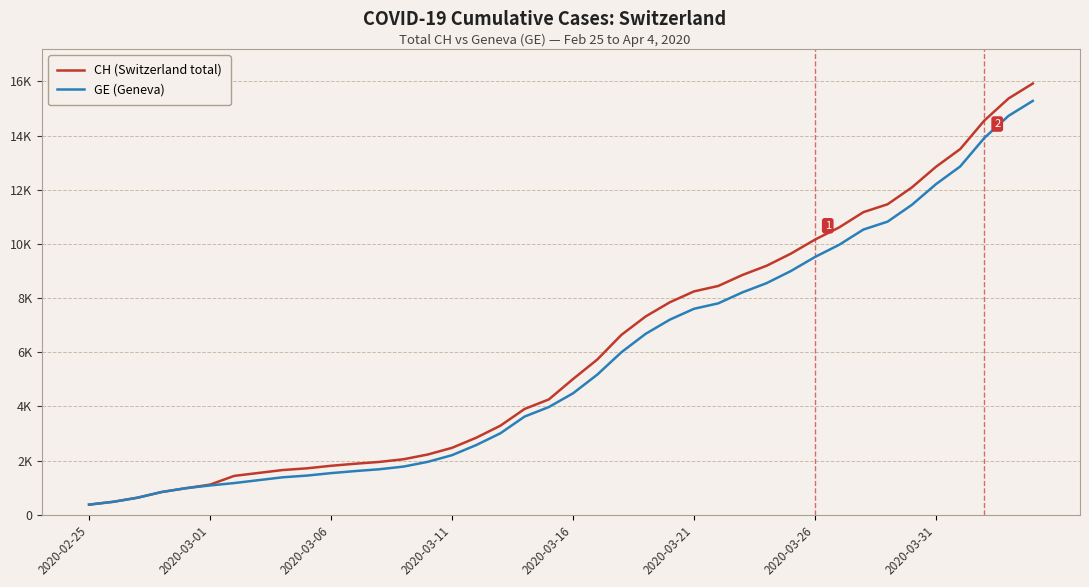

List the series in order of their overall mean, lowest first.

GE (Geneva), CH (Switzerland total)